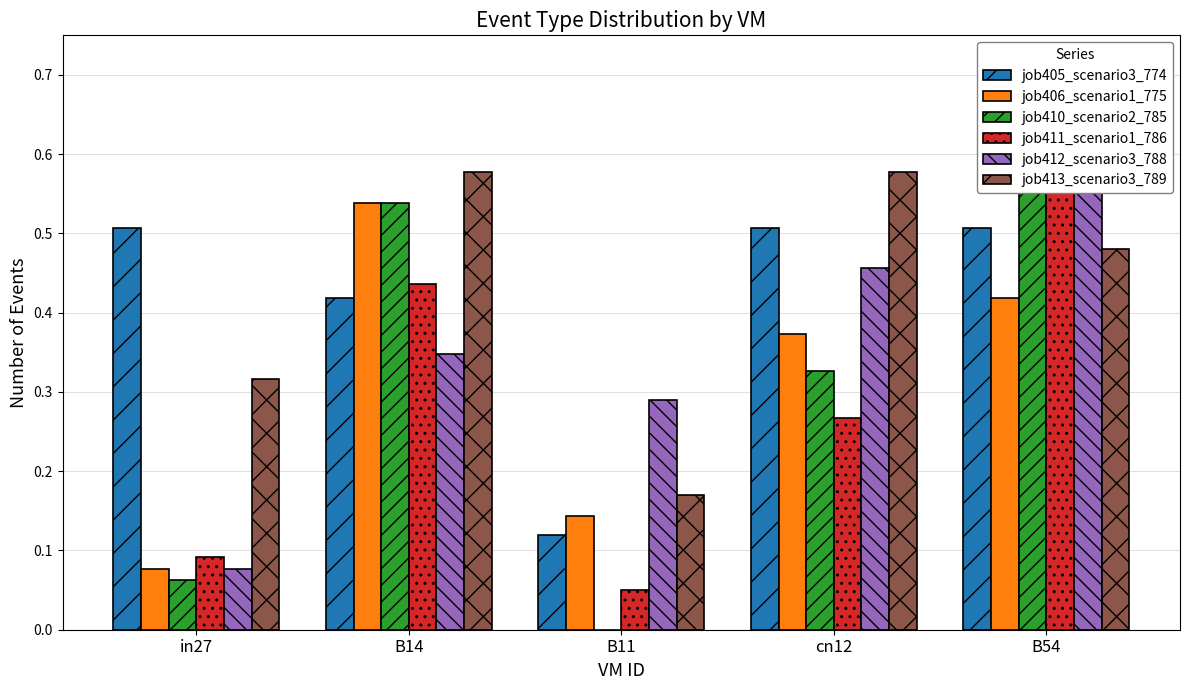

Reading left to right, list all the values displayed in this chart.

job405_scenario3_774: 0.5	0.4	0.1	0.5	0.5
job406_scenario1_775: 0.1	0.5	0.1	0.4	0.4
job410_scenario2_785: 0.1	0.5	0.0	0.3	0.6
job411_scenario1_786: 0.1	0.4	0.0	0.3	0.6
job412_scenario3_788: 0.1	0.3	0.3	0.5	0.6
job413_scenario3_789: 0.3	0.6	0.2	0.6	0.5